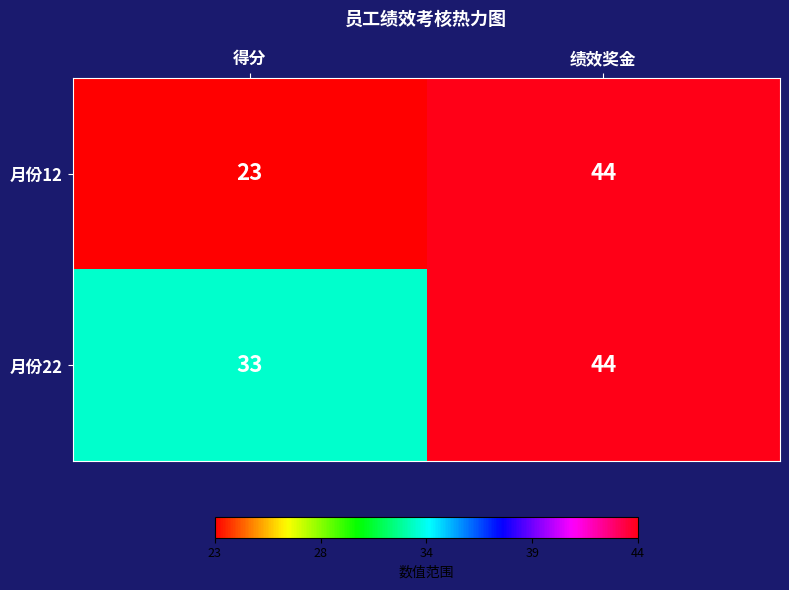

What is the highest value of the 月份22 series?

44